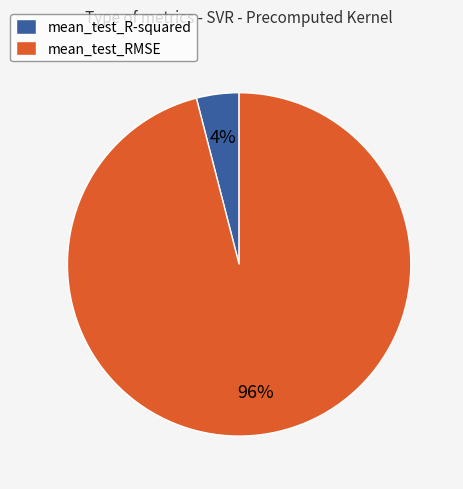

What is the majority slice?

mean_test_RMSE